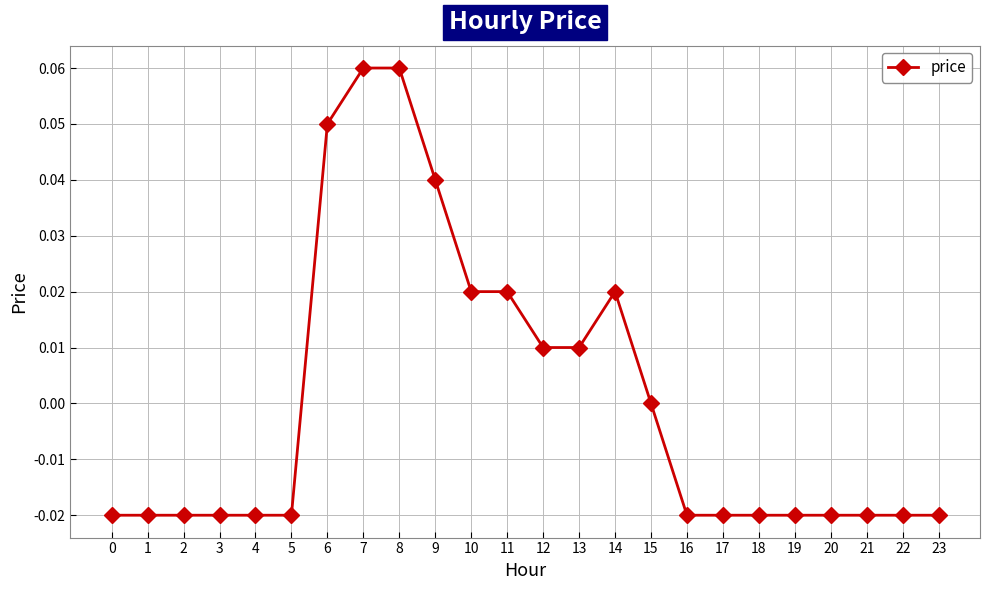

The value at 15 is 0.0. True or false?

True